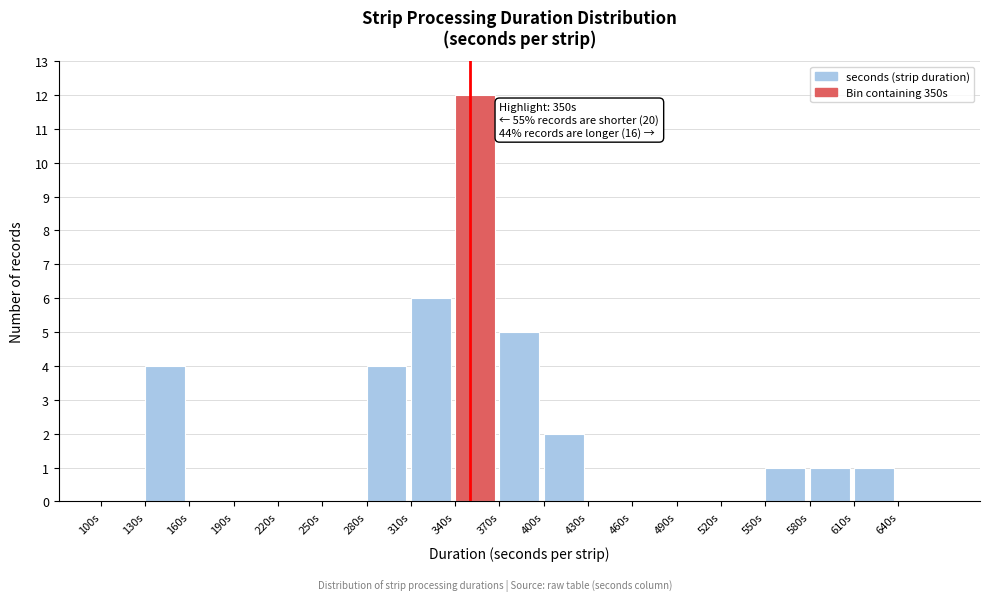

Which range on the x-axis has the tallest bar?

340 to 370